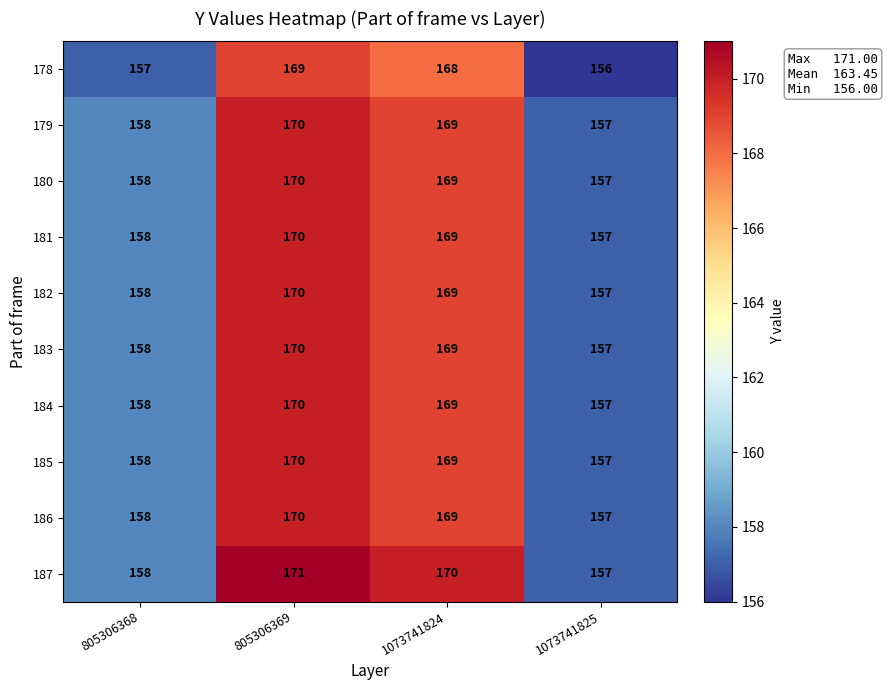

At which label is 182 closest to 163?

805306368